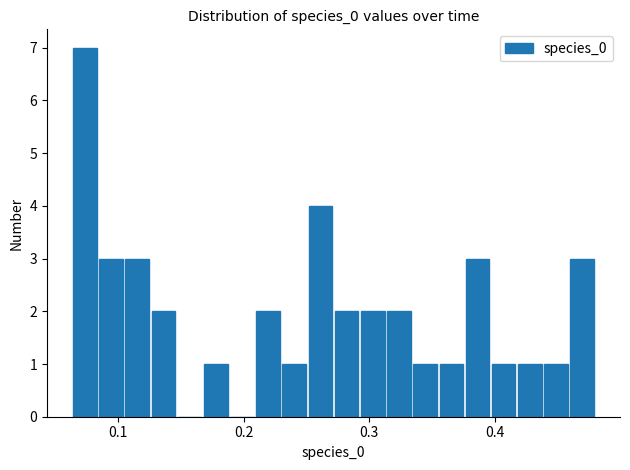

Around what value on the x-axis is the tallest bar? Give the approximate position of its centre, as read against the axis.

0.07